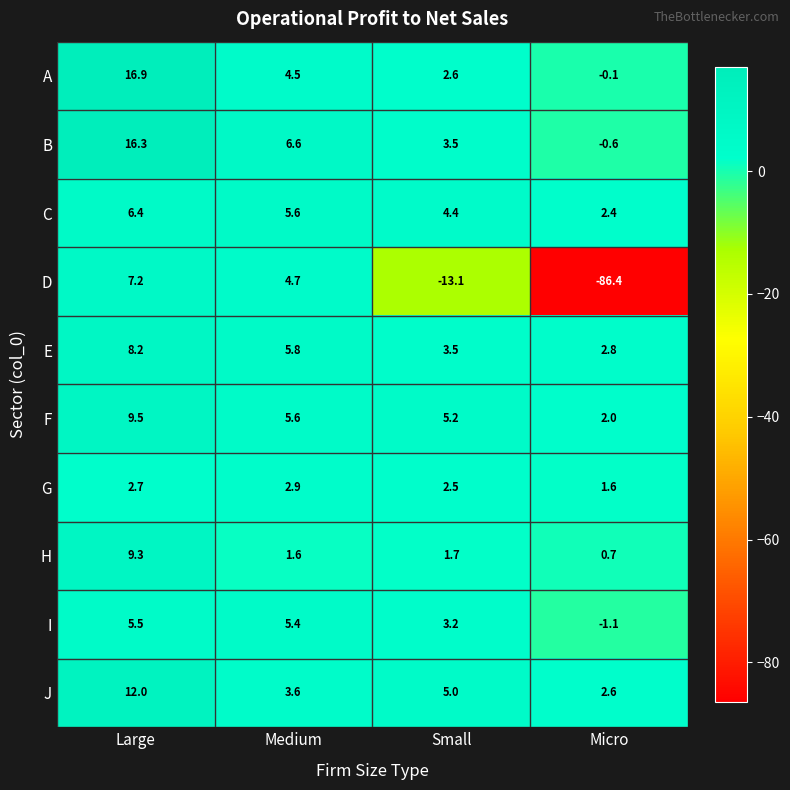

Which series changed the most between Small and Micro?

D